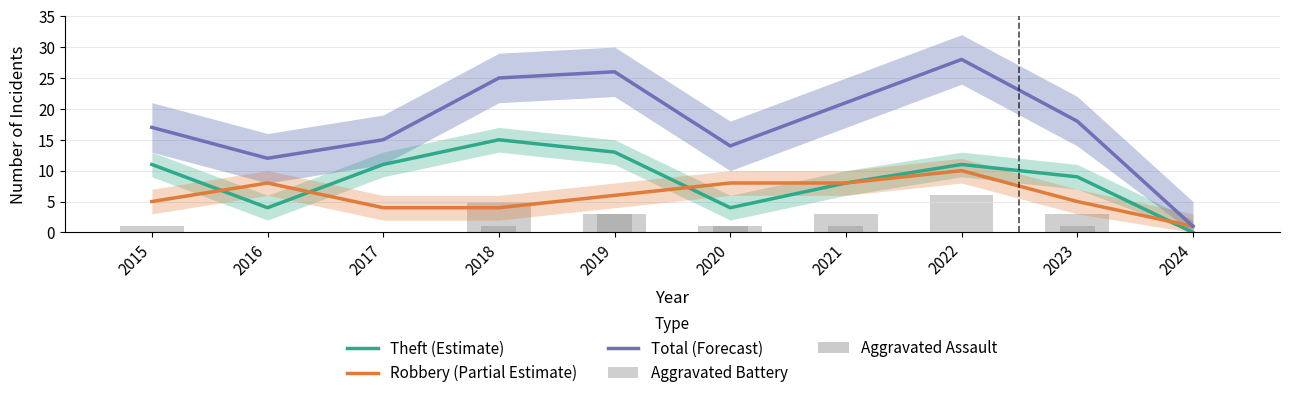

How many distinct data groups are displayed?

5